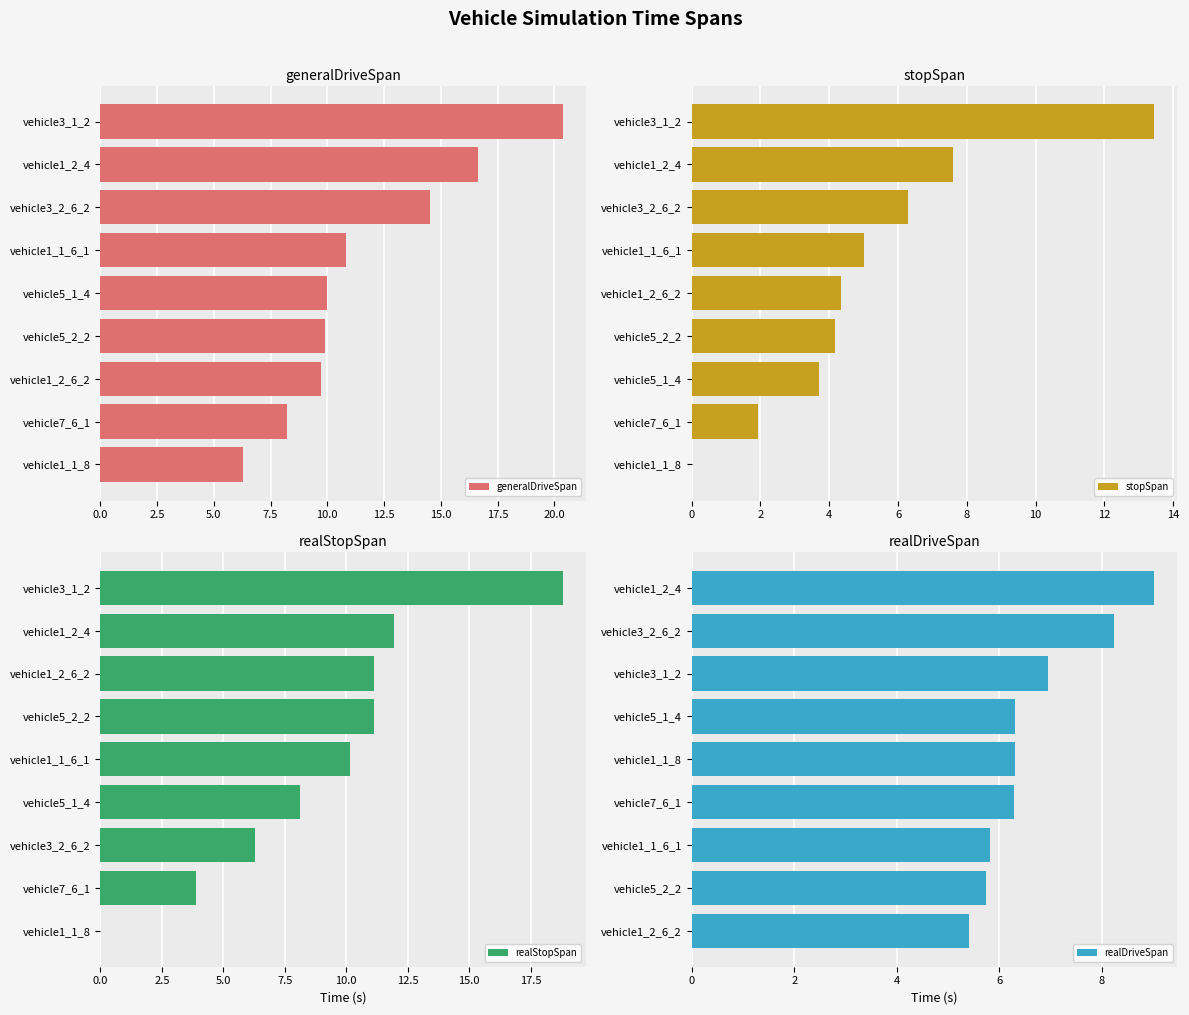

How many values in realStopSpan are above zero?

8